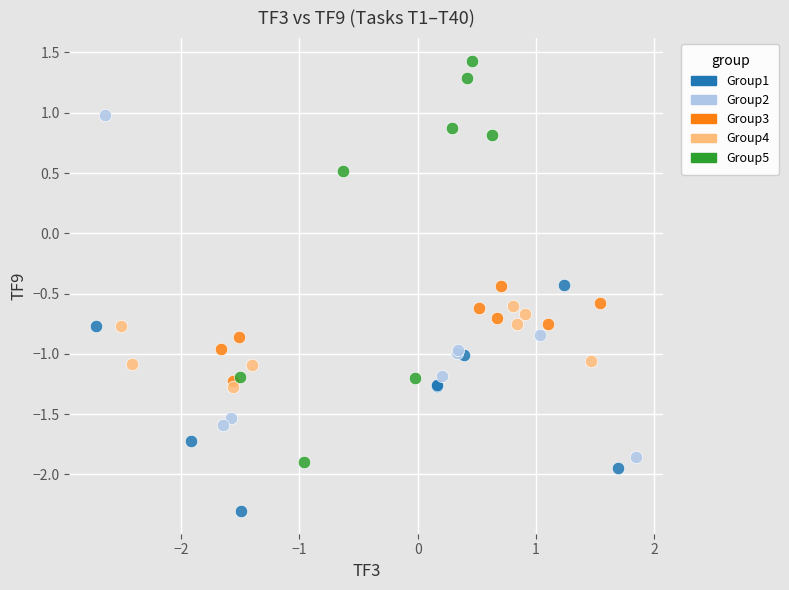

Which series contains the highest Y value?

Group5